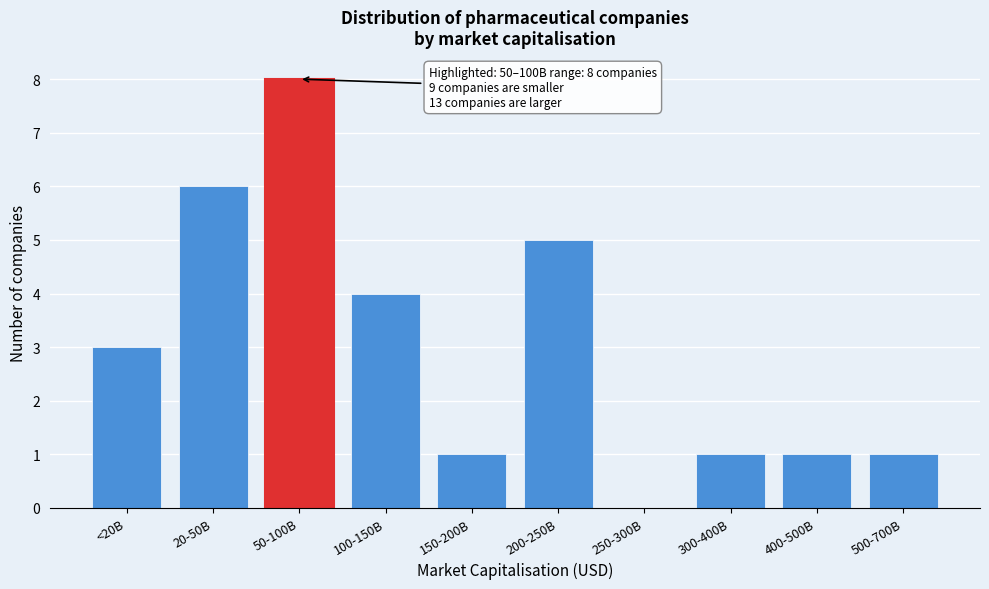

Reading left to right, what are all the values shown in this chart?

<20B=3	20-50B=6	50-100B=8	100-150B=4	150-200B=1	200-250B=5	250-300B=0	300-400B=1	400-500B=1	500-700B=1